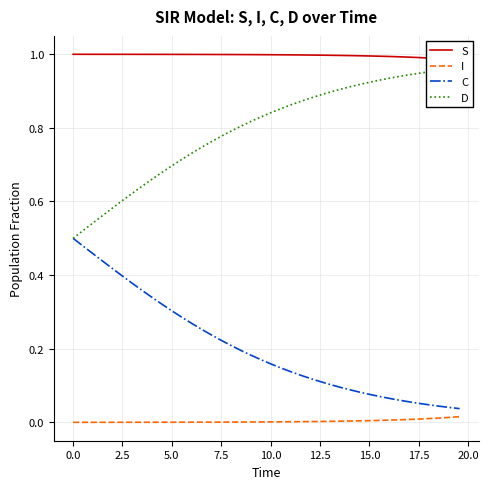

Rank the series by their maximum value, from lowest to highest.

I, C, D, S